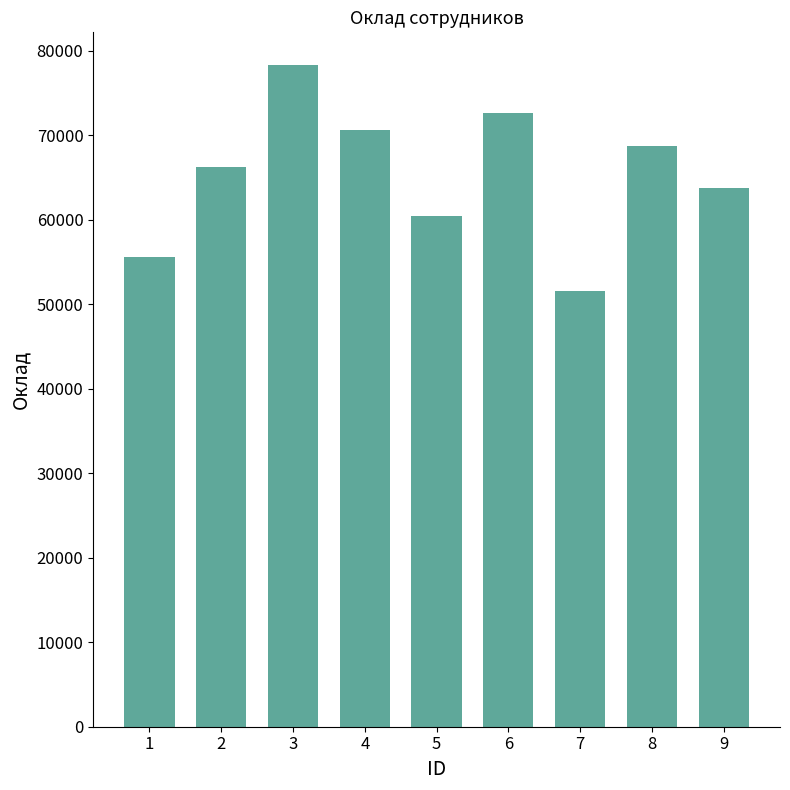

What is the sum of the values at 9 and 7?

115304